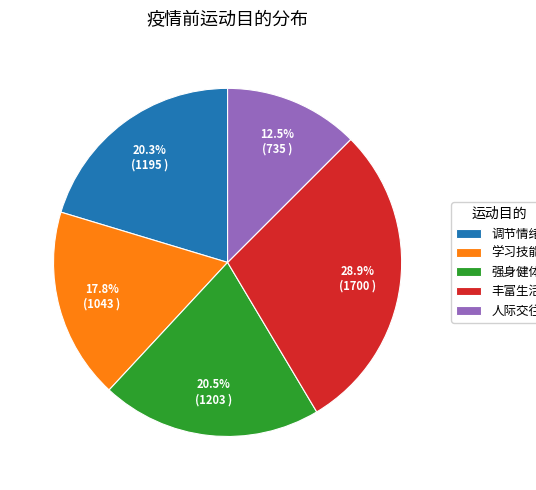

Which slice is the largest?

丰富生活